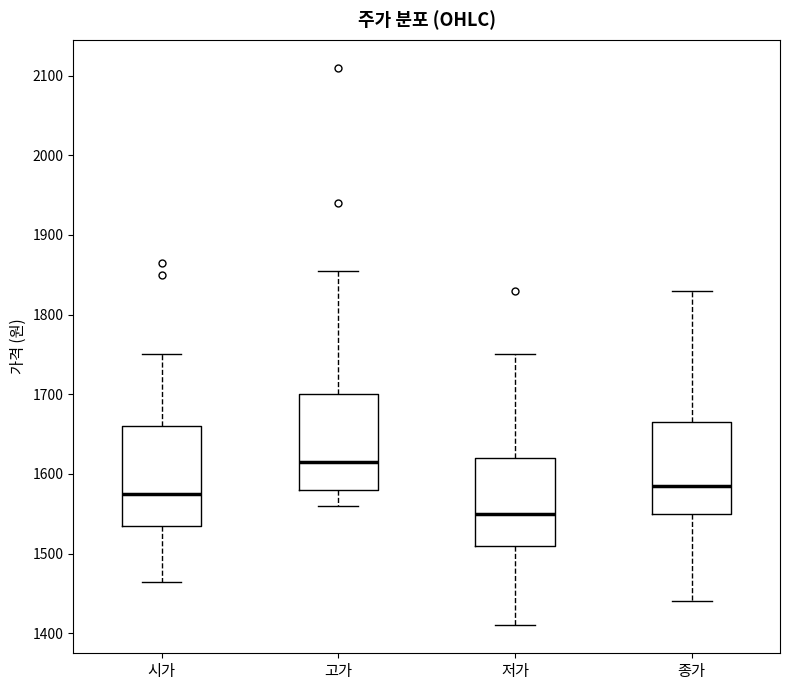

Which box's median line is the highest?

고가